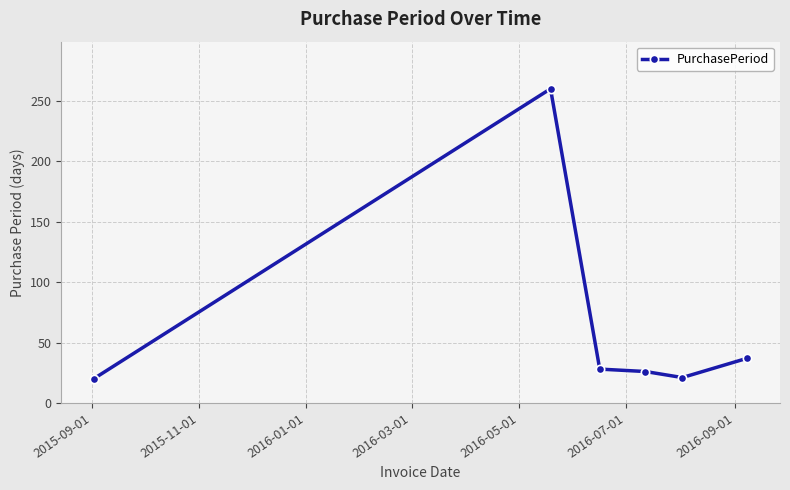

What is the minimum value shown in the chart?

20